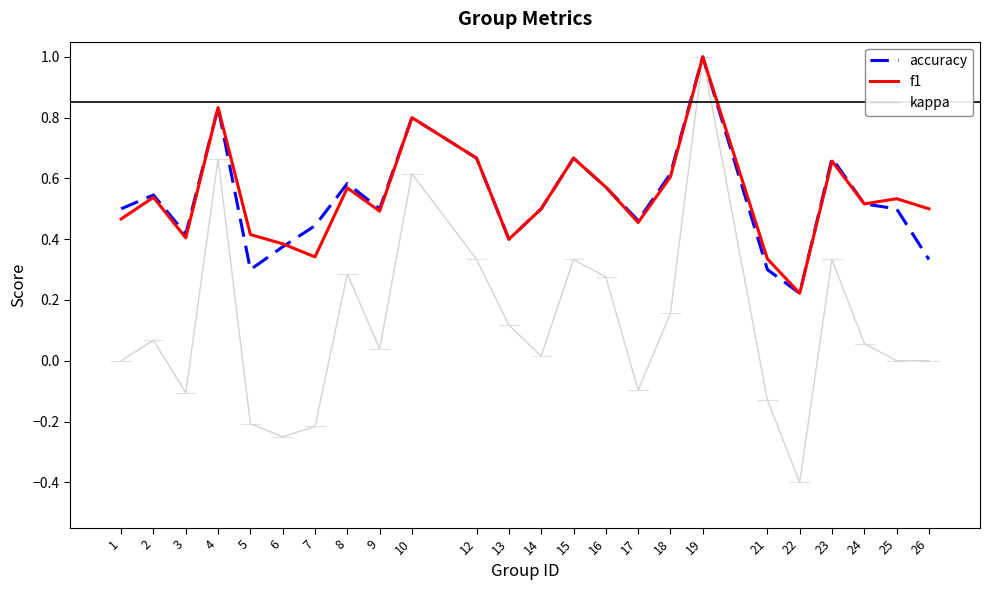

Which category has the highest value across all series?

19